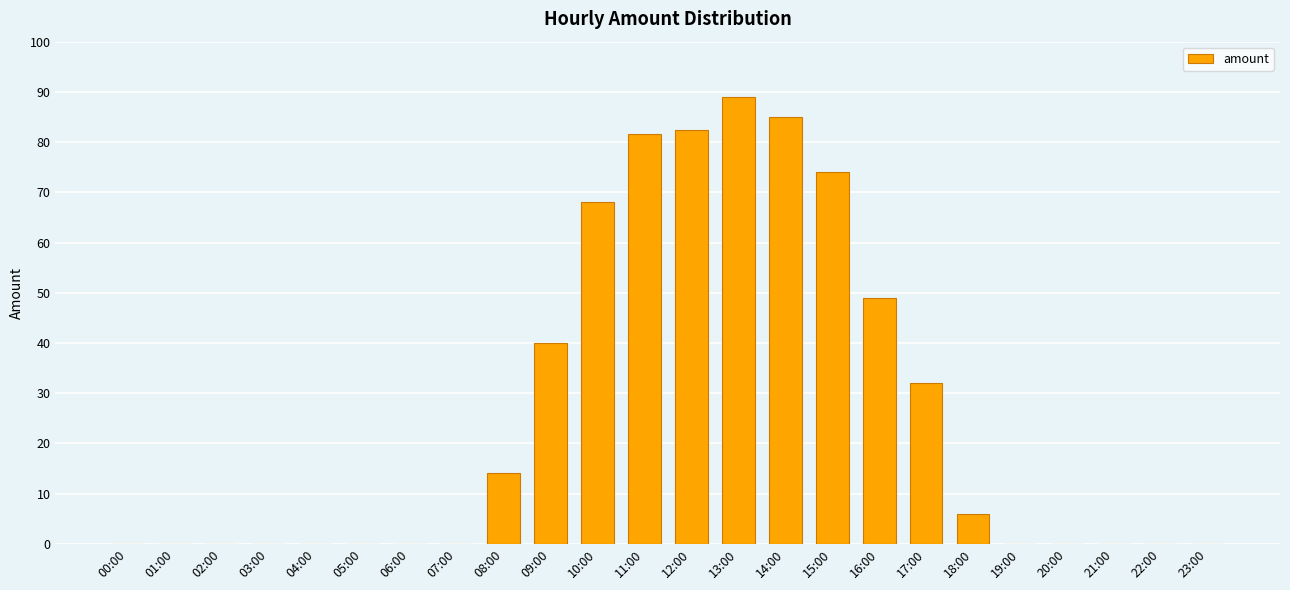

What is the change in value from 16:00 to 19:00?

-49.0